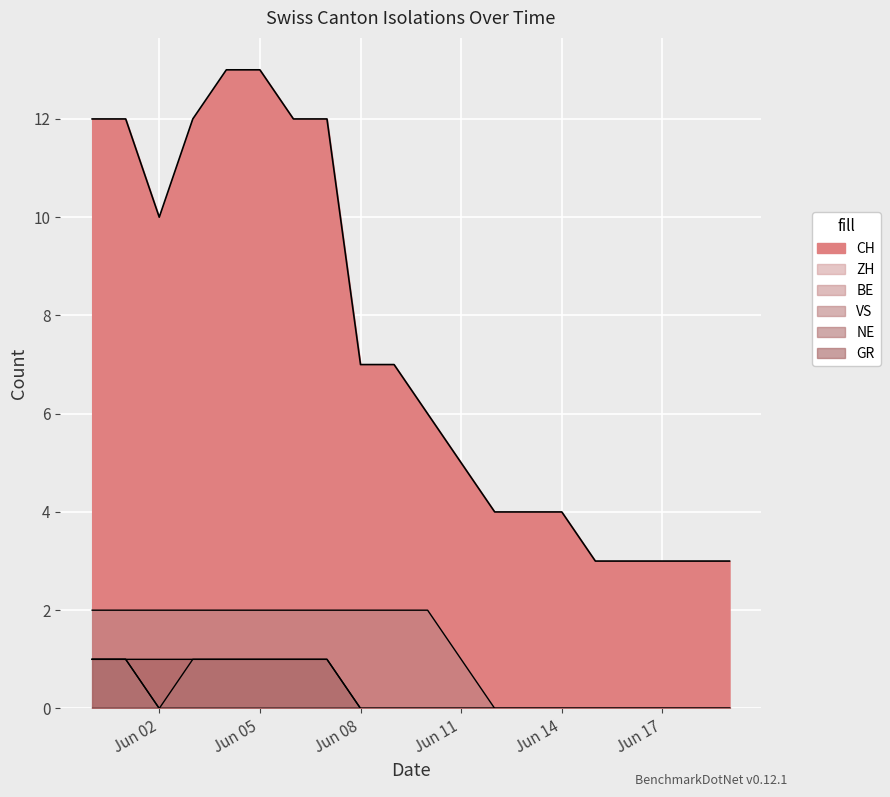

Count the VS values in the range 0 to 2.

20